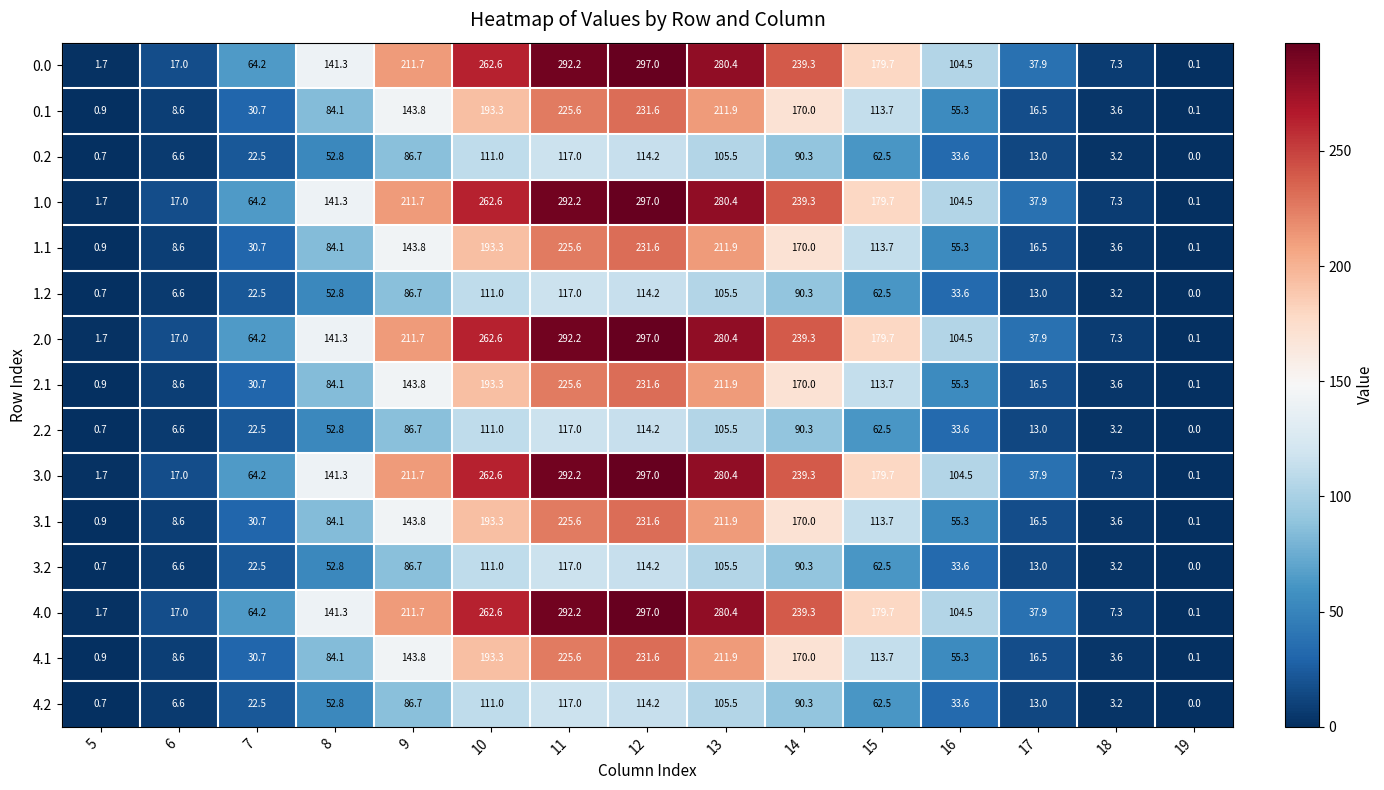

Where is 0.2 nearest to the value 58?

15